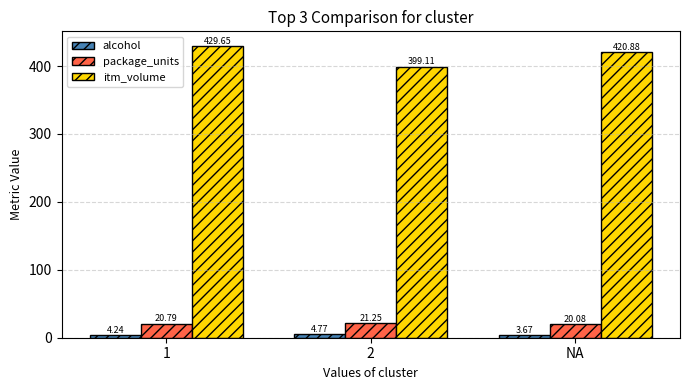

At which category does the chart reach its minimum across all series?

NA